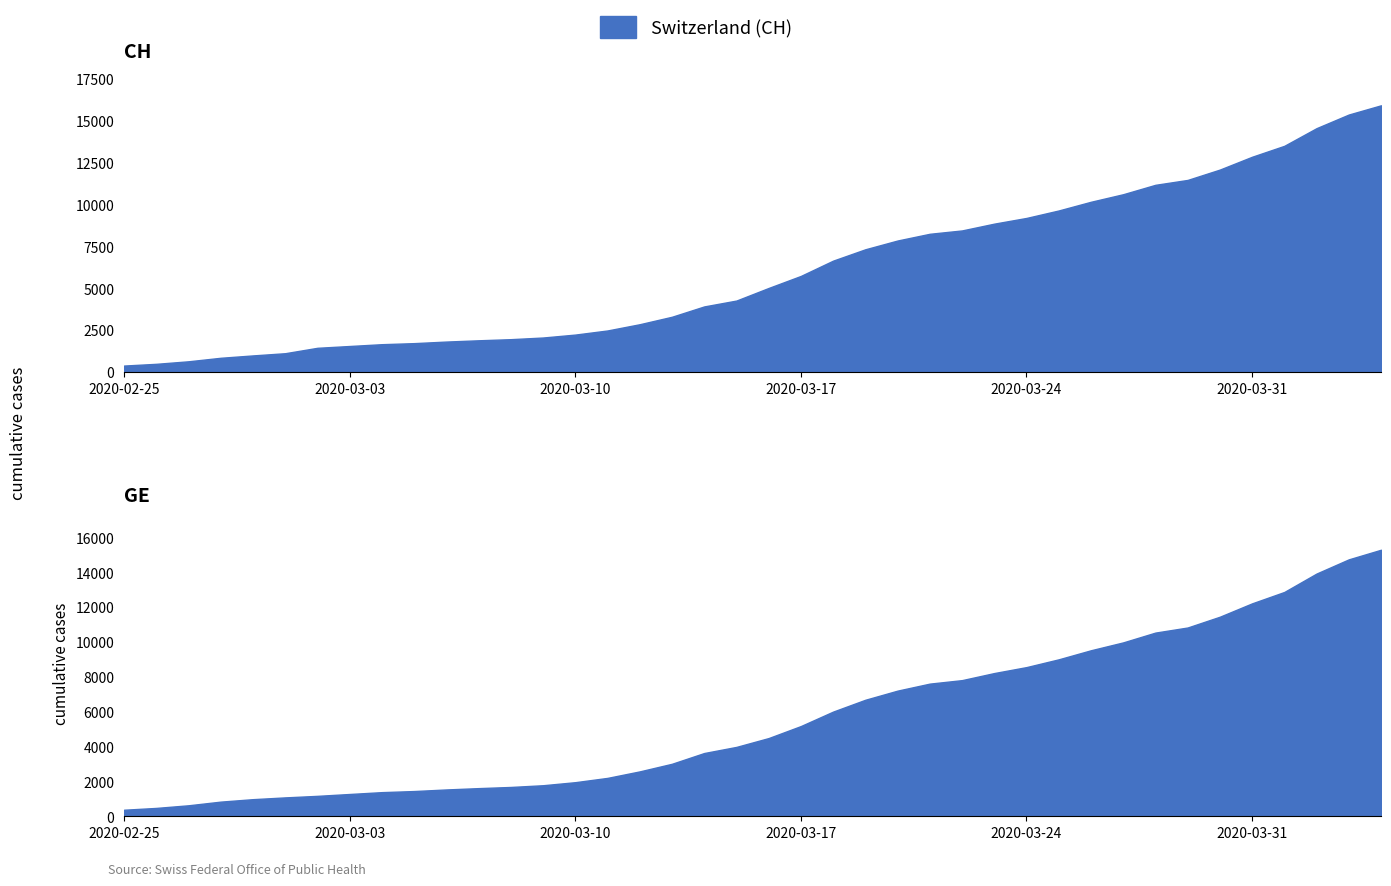

List the series in order of their peak value, lowest first.

GE, CH